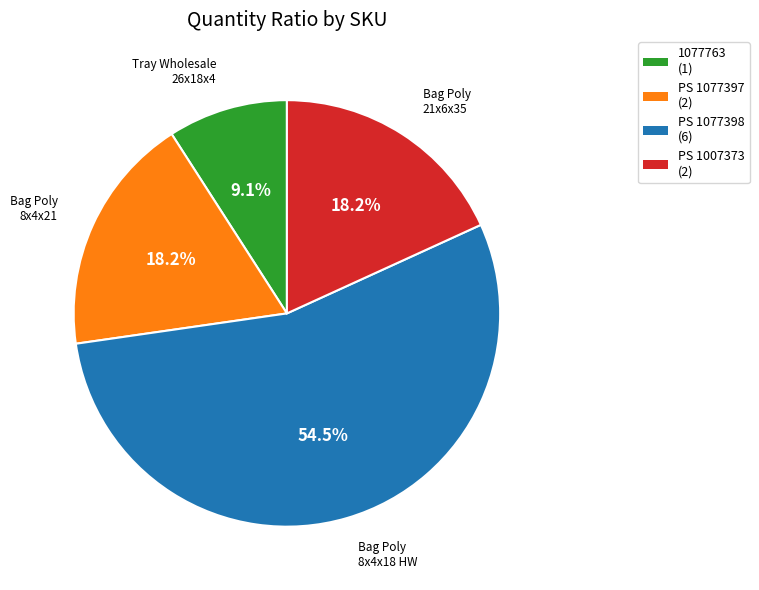

Between 1077763 (1) and PS 1007373 (2), which is larger?

PS 1007373 (2)